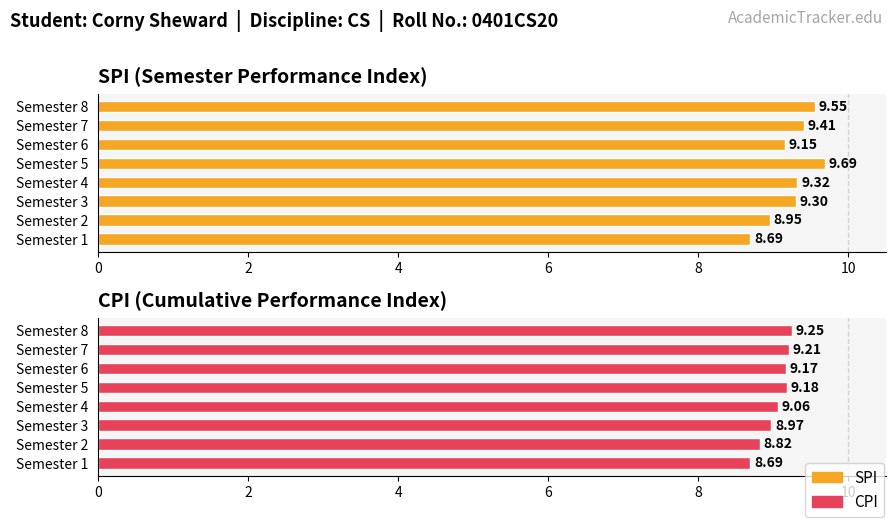

At which label does CPI first exceed 9?

4